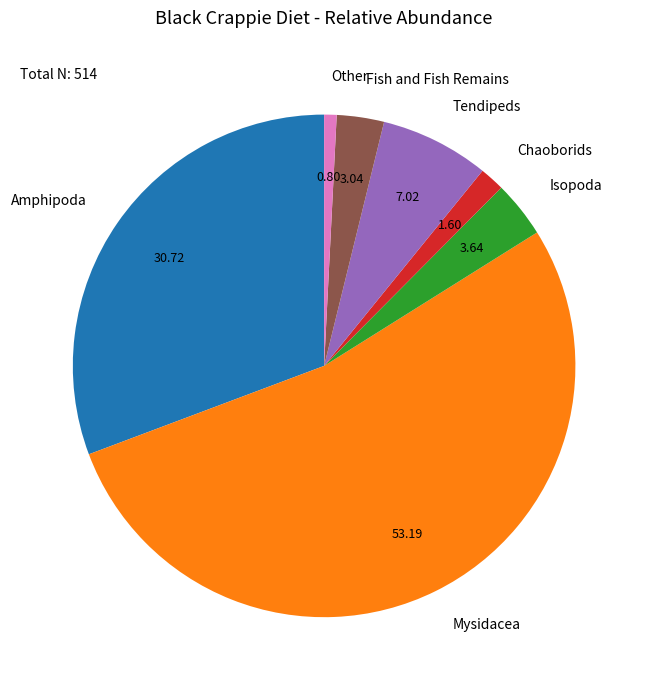

Does any single category account for the majority?

Yes